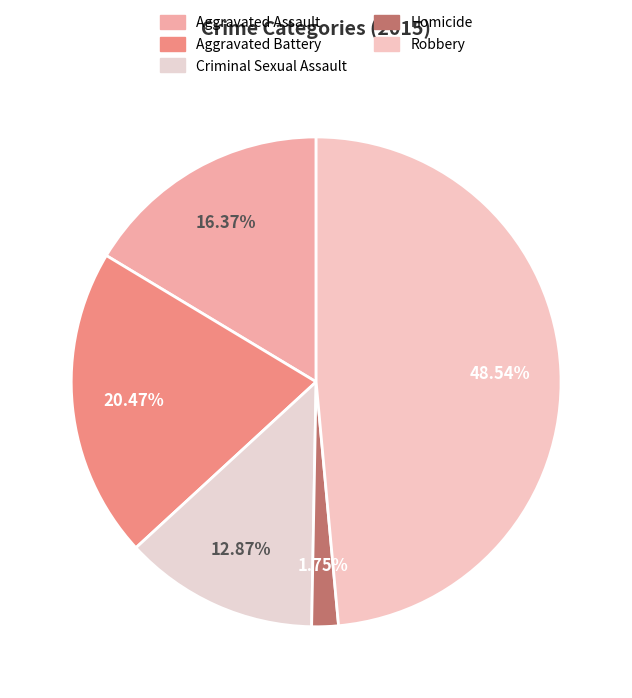

The Aggravated Assault slice represents 9% of the pie. True or false?

False